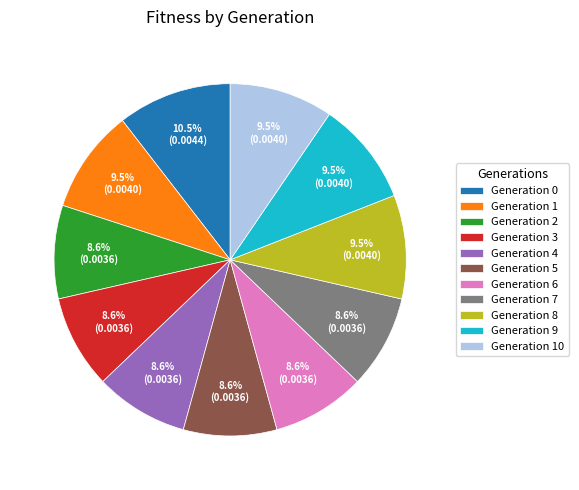

What percentage do Generation 9 and Generation 10 together represent?

19.0%